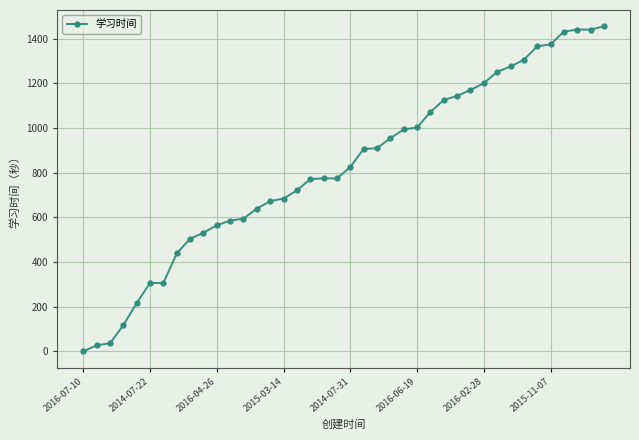

What is the difference between the maximum and minimum values?

1455